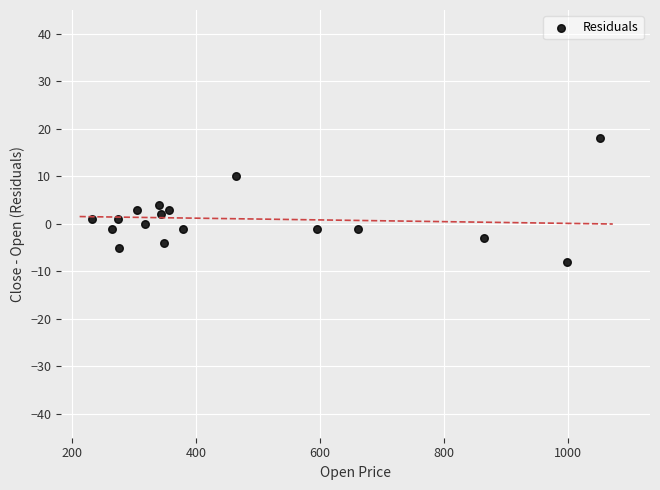

What is the range of Y values (max minus min)?

26